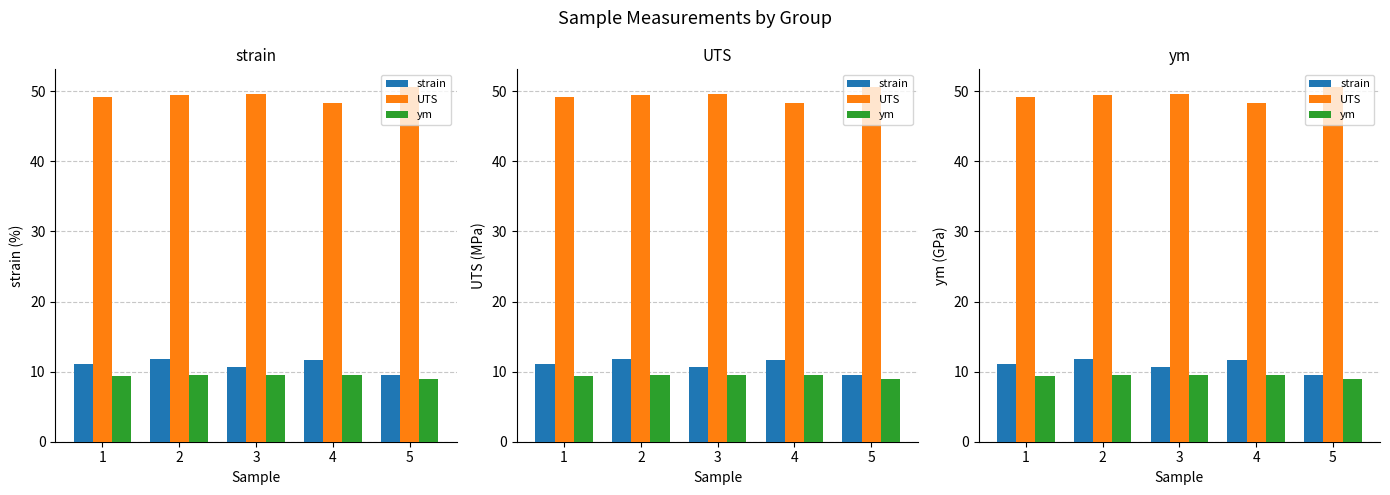

What is the difference between the second highest and second lowest values in the ym series?

0.1